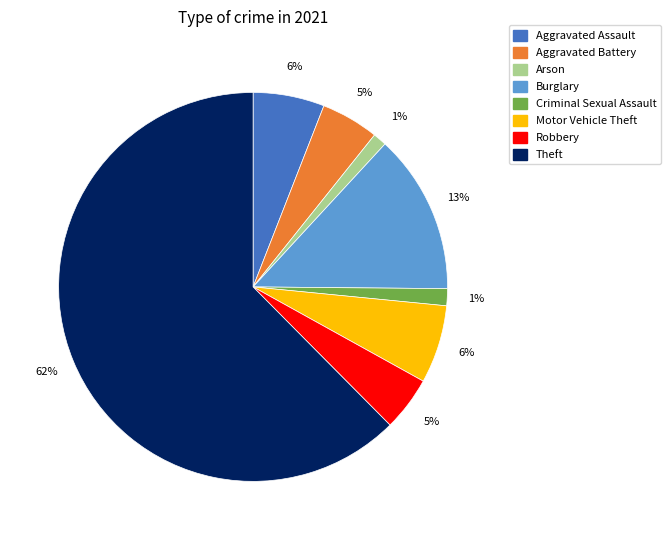

Which category accounts for the majority?

Theft